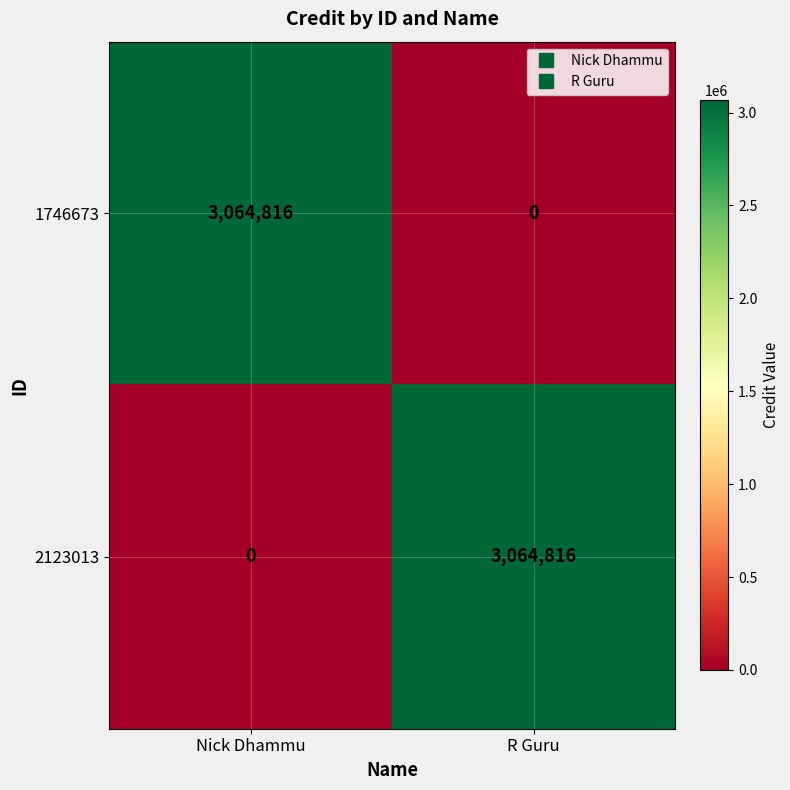

Is it true that 2123013 equals 944850 at R Guru?

False